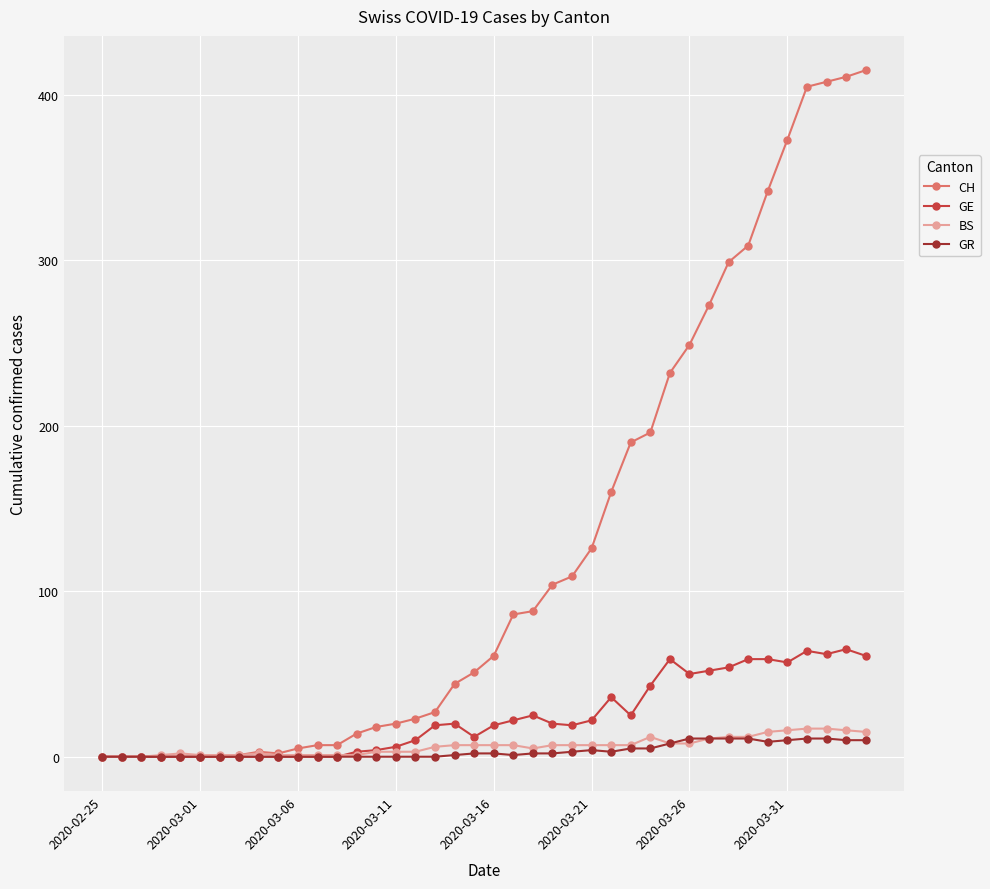

Which series has the largest total across all categories?

CH